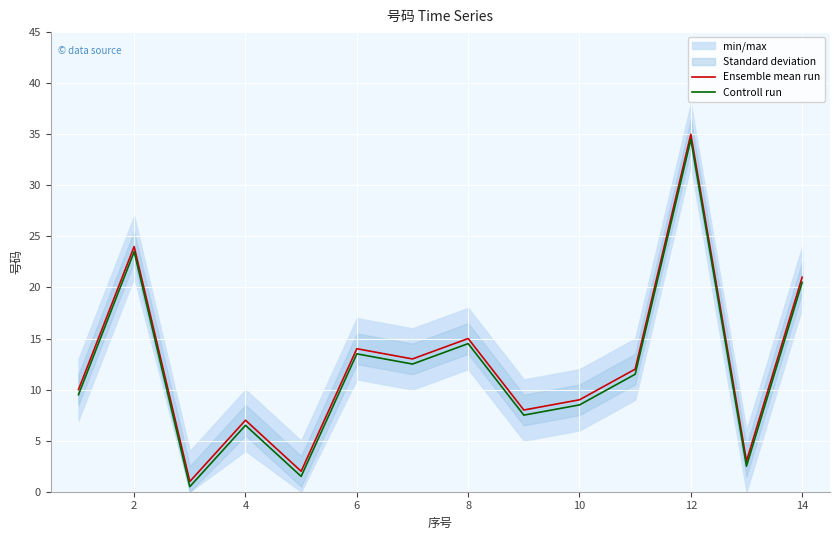

Does the chart display data point markers on the line(s)?

No